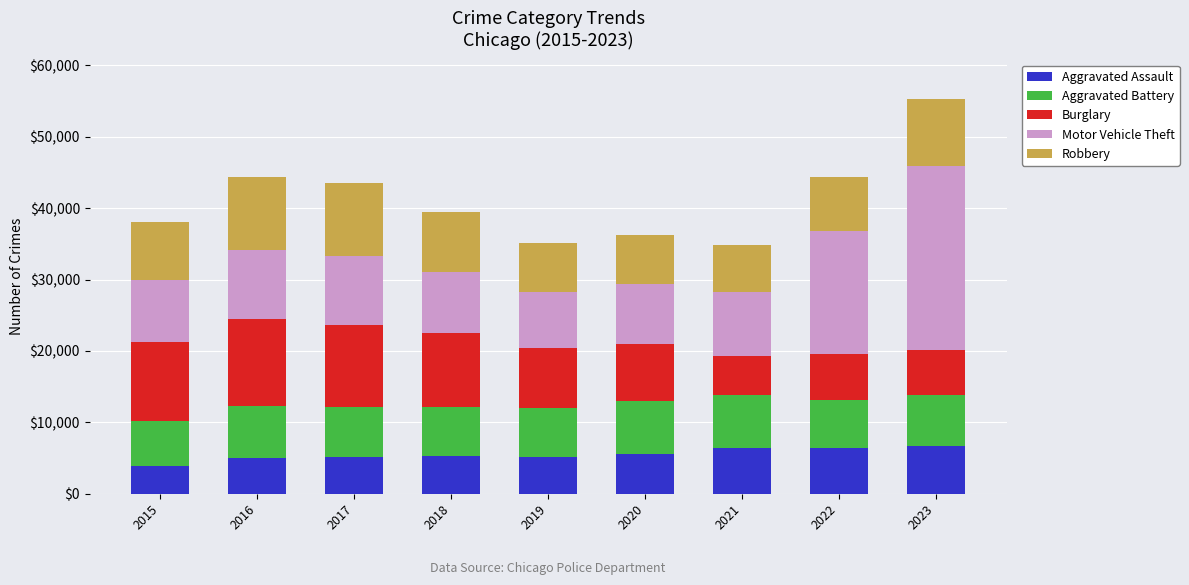

What is the highest value of the Aggravated Assault series?

6705